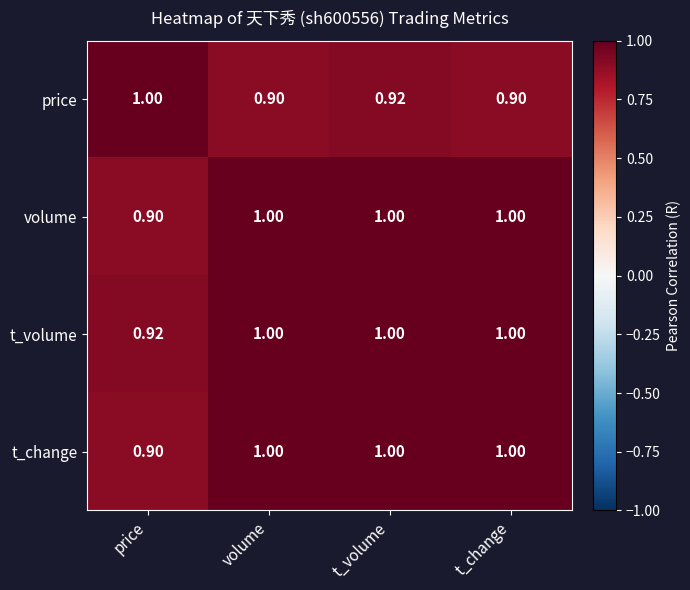

Which series has the largest total across all categories?

t_volume